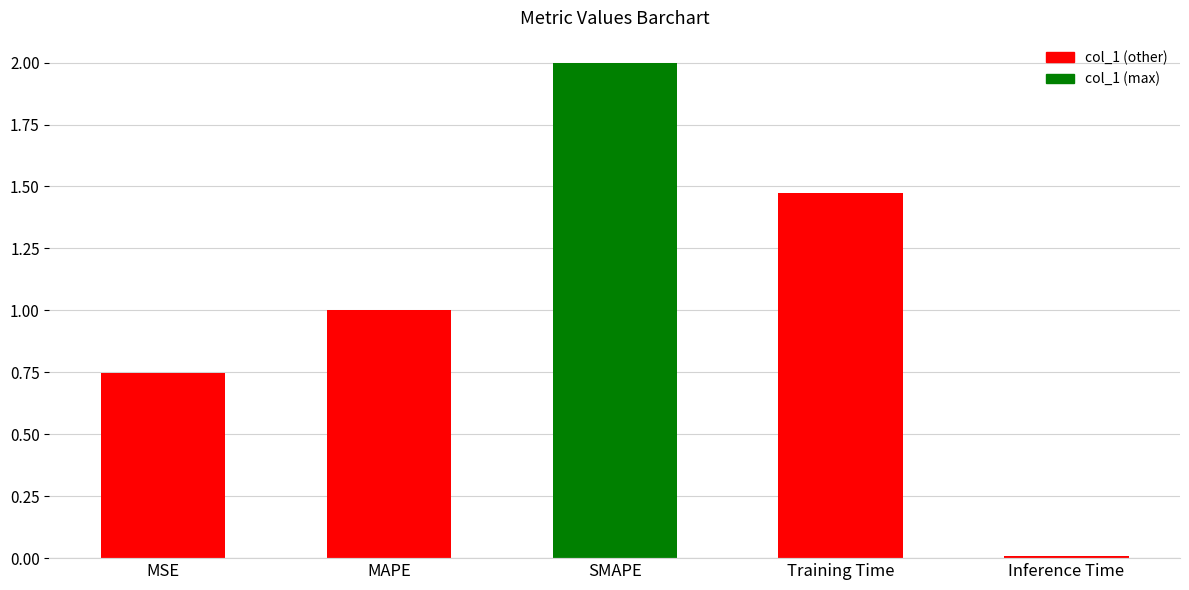

List the labels in order of value, largest first.

SMAPE, Training Time, MAPE, MSE, Inference Time